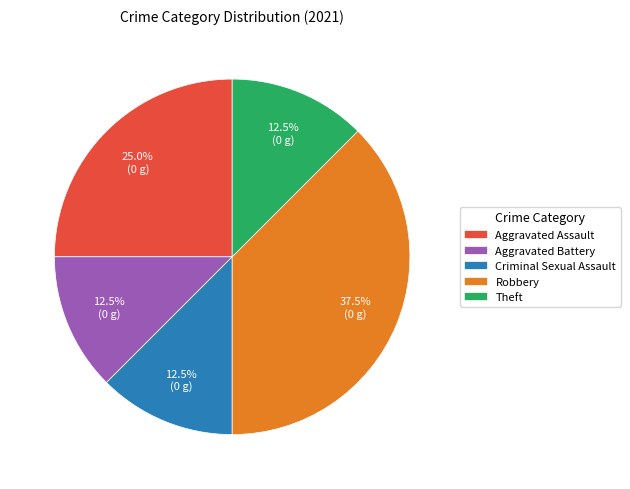

Which has a higher value, Aggravated Battery or Robbery?

Robbery